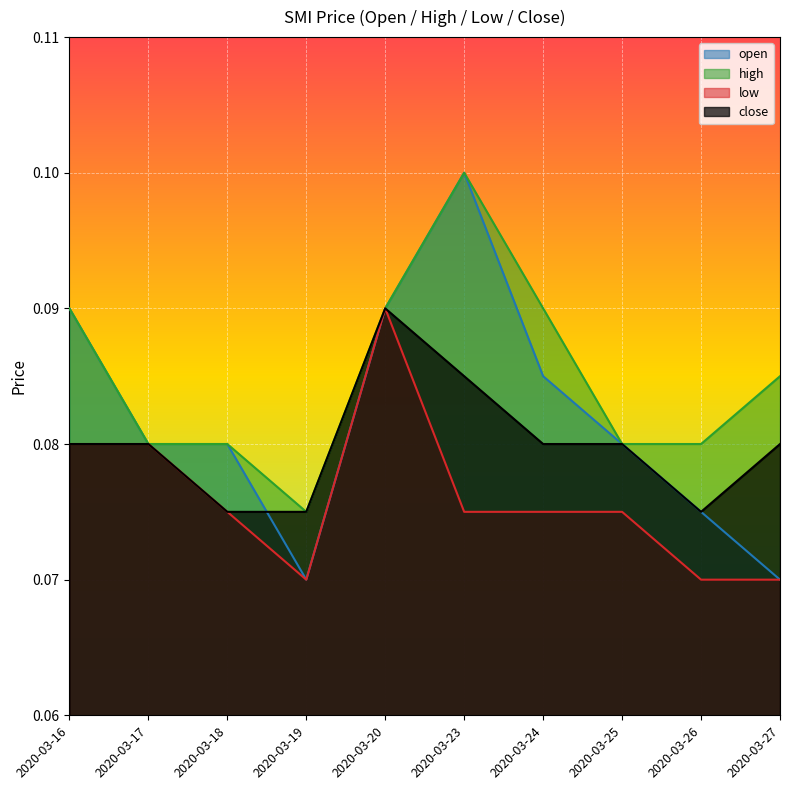

The close series shows 0.1 at 2020-03-26. True or false?

False